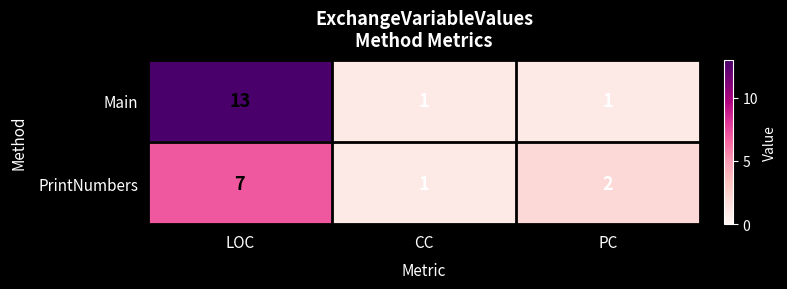

Reading right to left, list all the values displayed in this chart.

Main: PC=1	CC=1	LOC=13
PrintNumbers: PC=2	CC=1	LOC=7